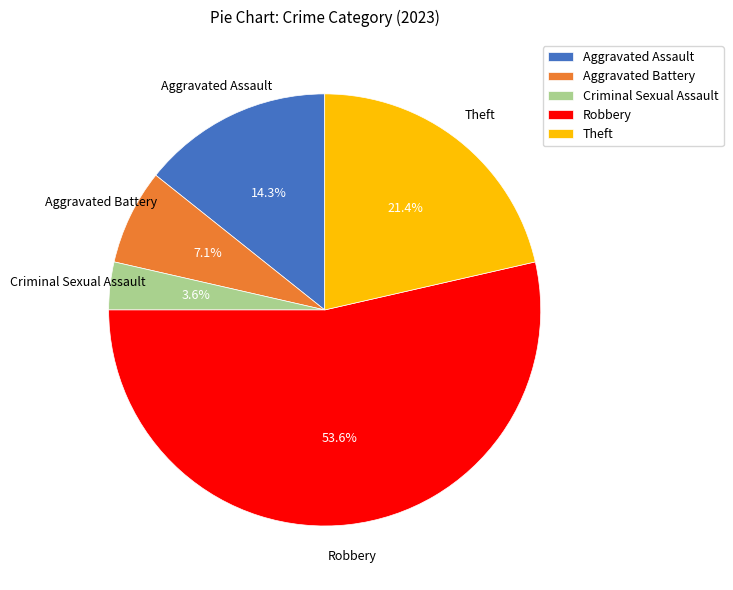

Count the number of slices in the pie.

5